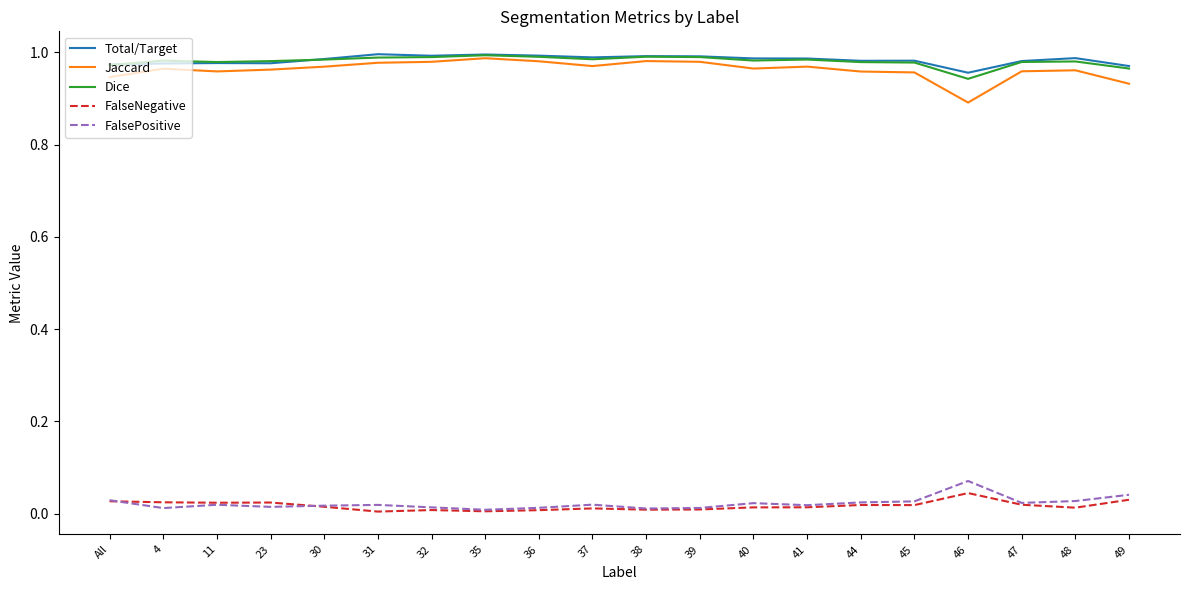

Which category has the lowest value in the Dice series?

46